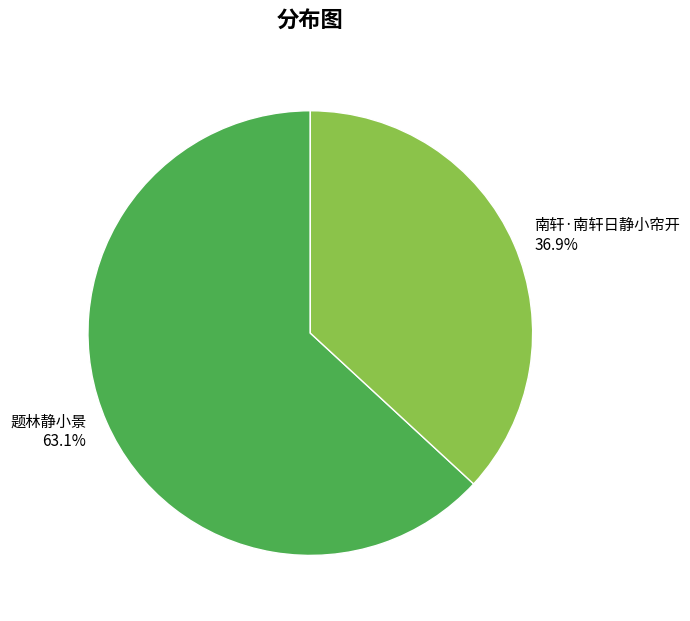

Is it true that 南轩·南轩日静小帘开 is 44% of the pie?

False